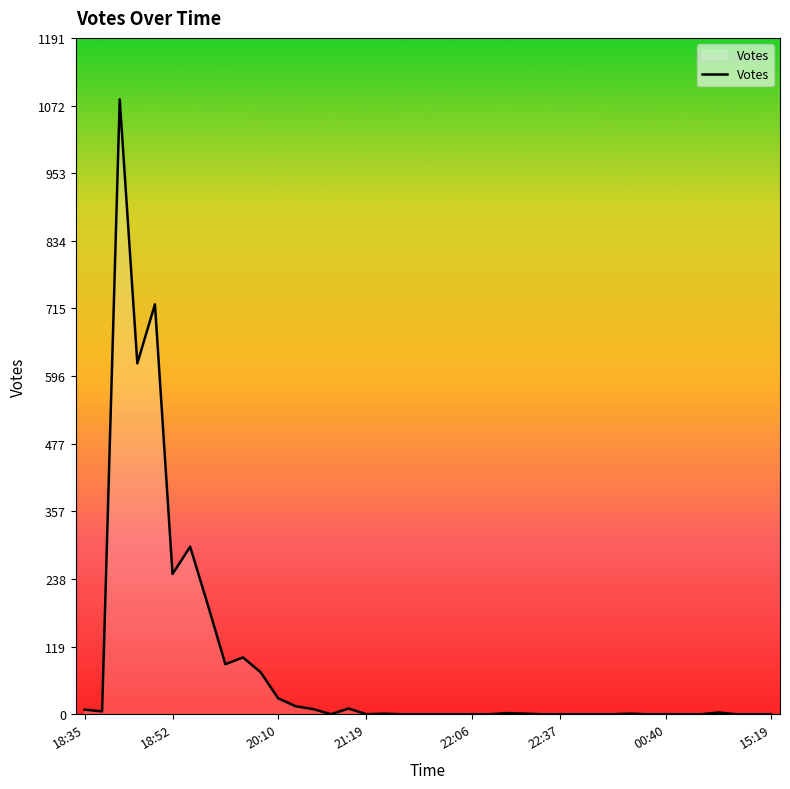

What is the difference between the maximum and minimum values?

1083